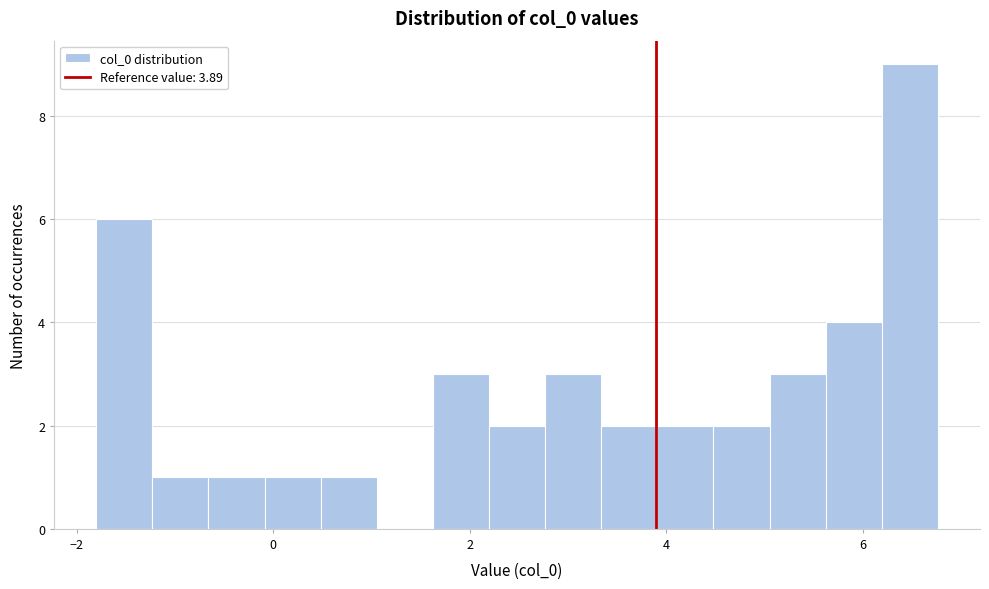

Read against the x-axis, roughly where is the centre of the tallest bar?

6.4